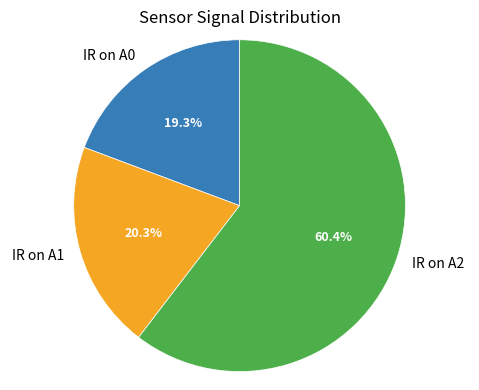

Rank the categories by value from highest to lowest.

IR on A2, IR on A1, IR on A0